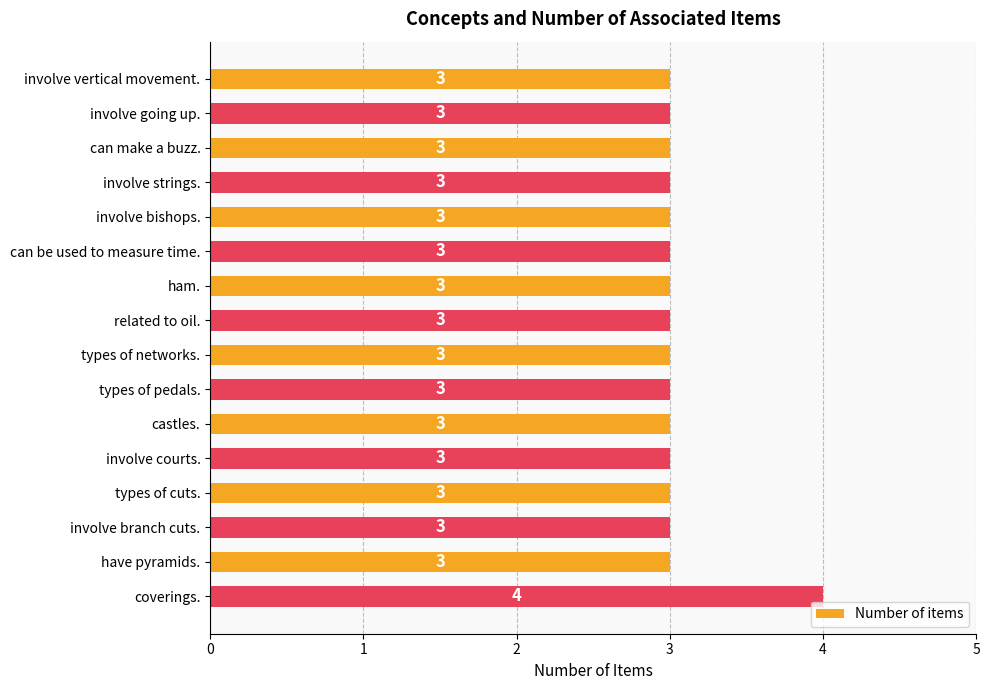

The chart shows a value of 3 at castles.. True or false?

True